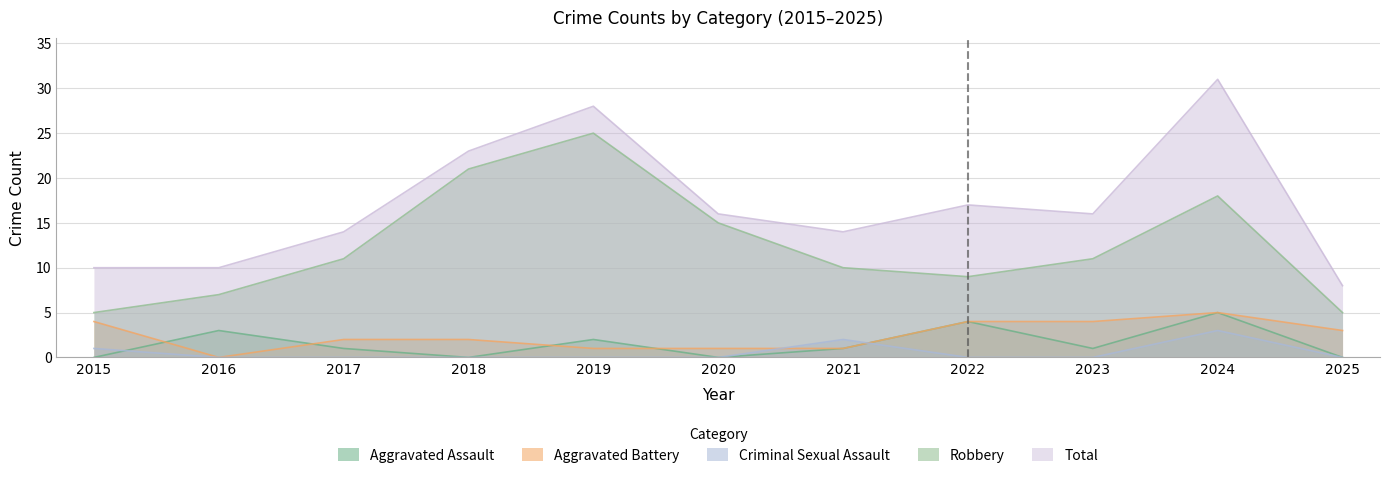

The value of Aggravated Assault at 2016 is 5. True or false?

False